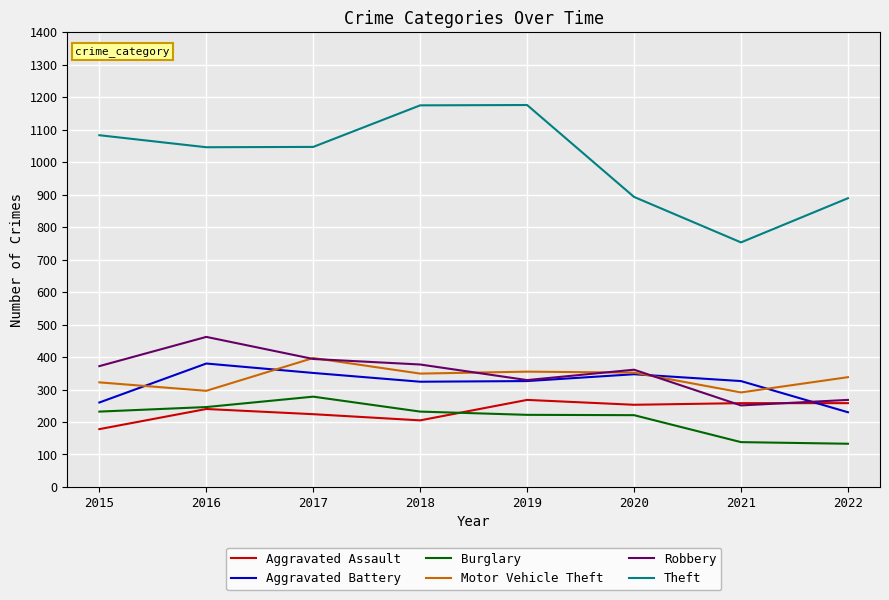

Which series has the widest spread of values?

Theft